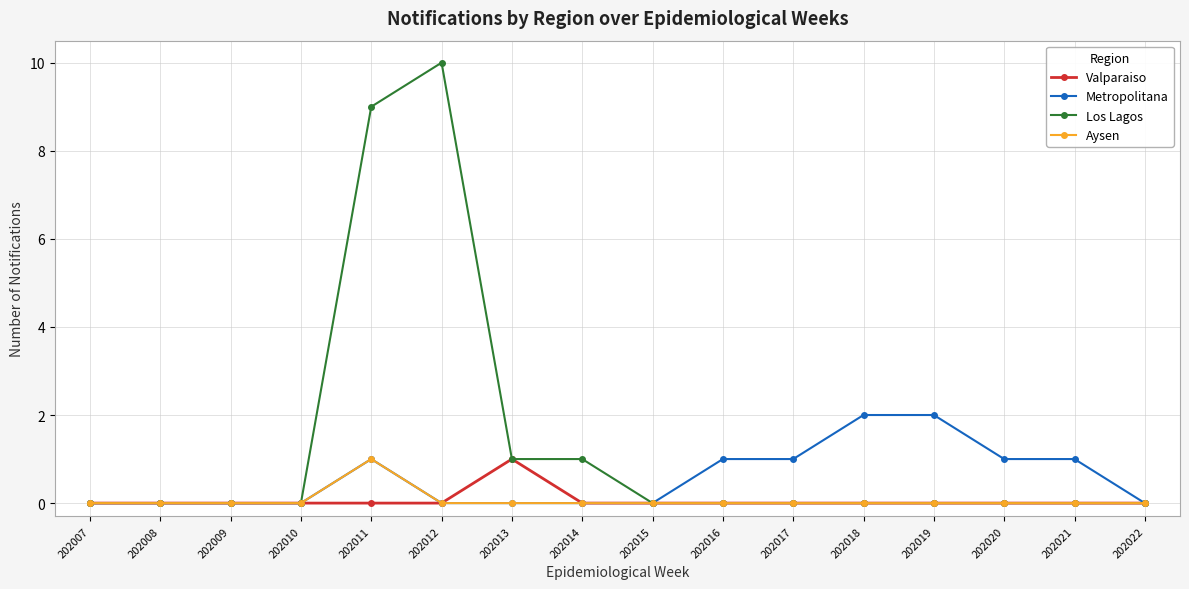

At which category does the chart reach its peak across all series?

202012